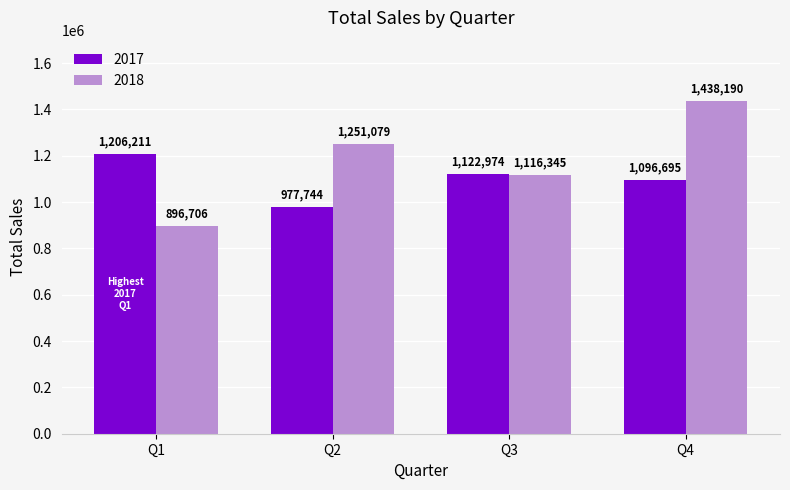

What is the minimum value shown in the chart?

896706